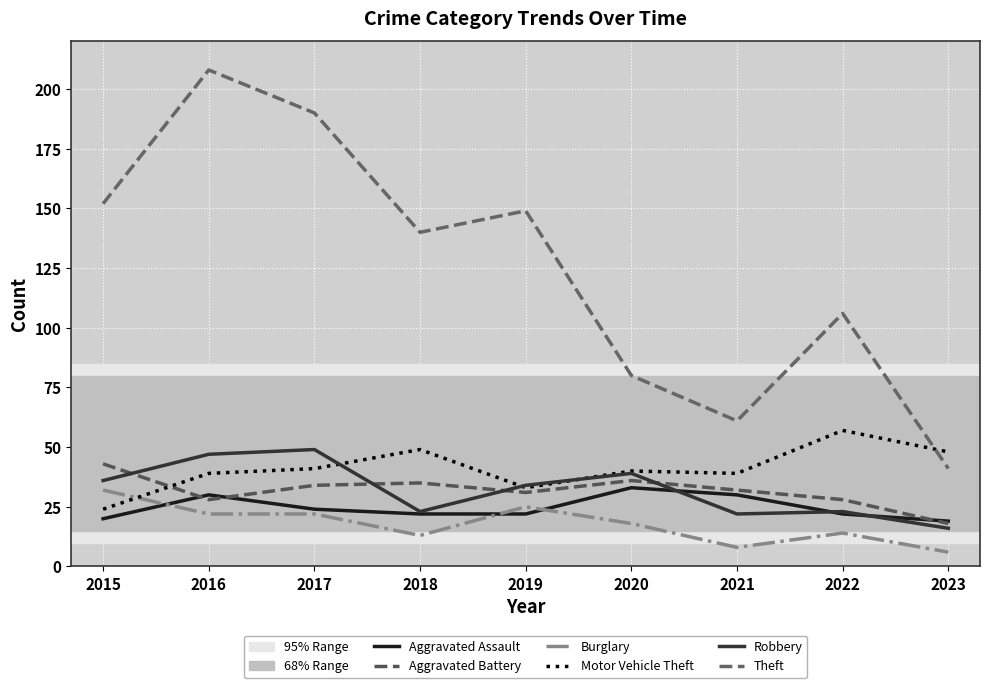

At which category is the sum across all series the highest?

2016